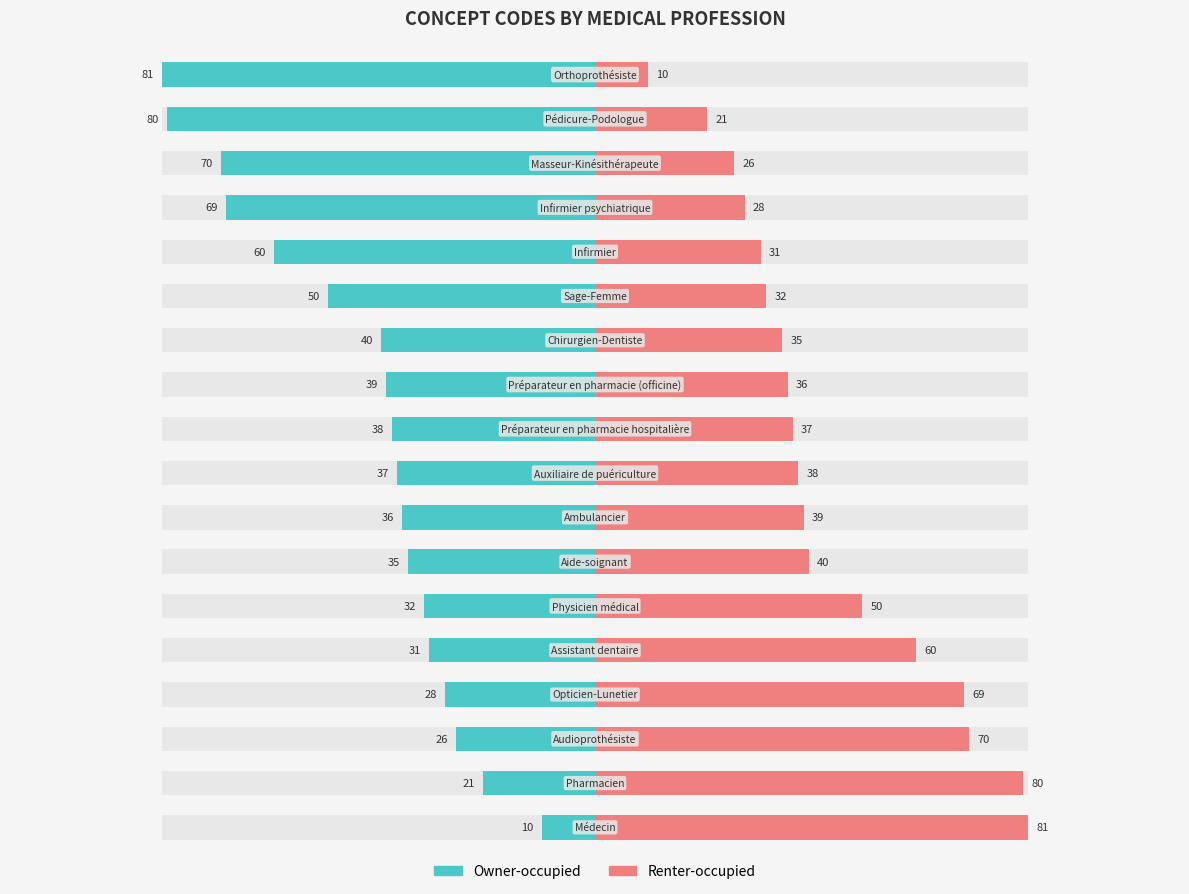

What is the value of the Owner-occupied bar at the 14th from the left?

-60